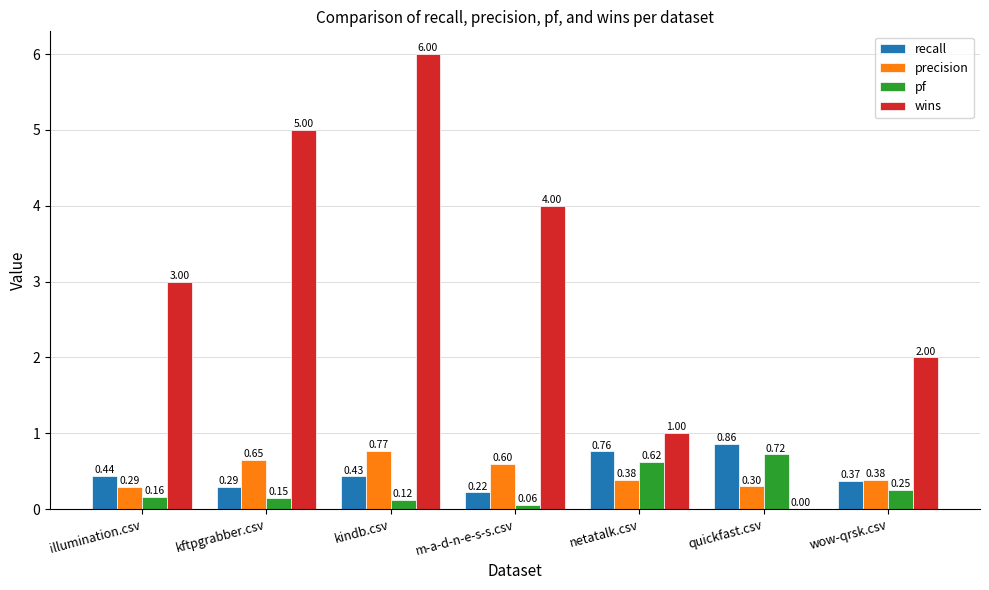

What is the total value across all series at illumination.csv?

3.9